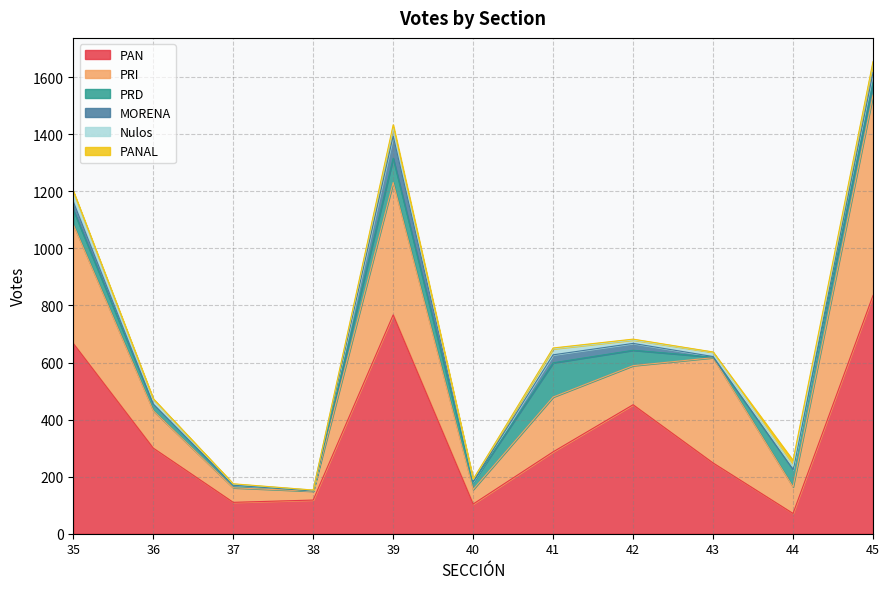

Which series ends up on top after the final intersection of PRI and PAN?

PAN